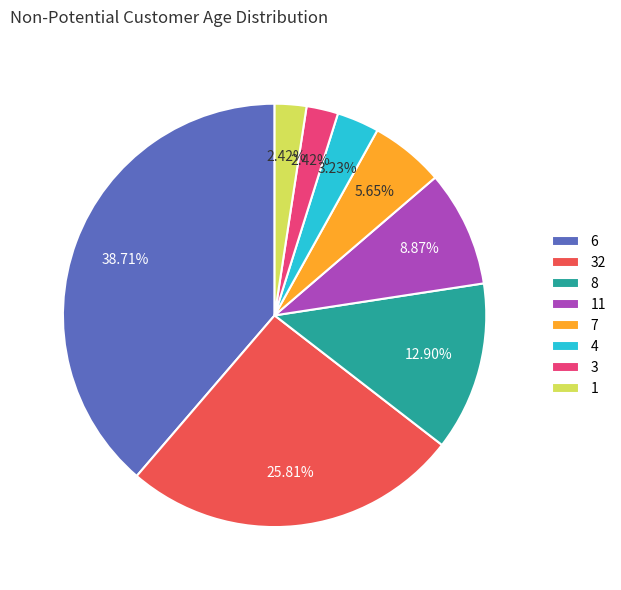

Is there a majority slice in this chart?

No